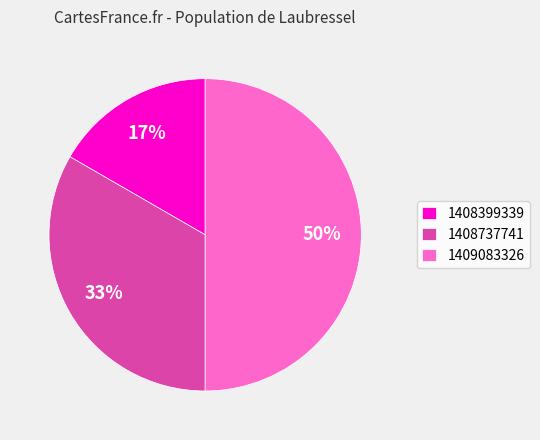

To the nearest percent, what is the difference between the 1408399339 and 1409083326 slice percentages?

33%